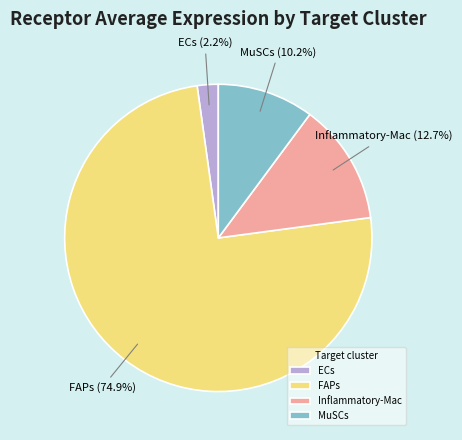

Which slice represents more than half of the pie?

FAPs